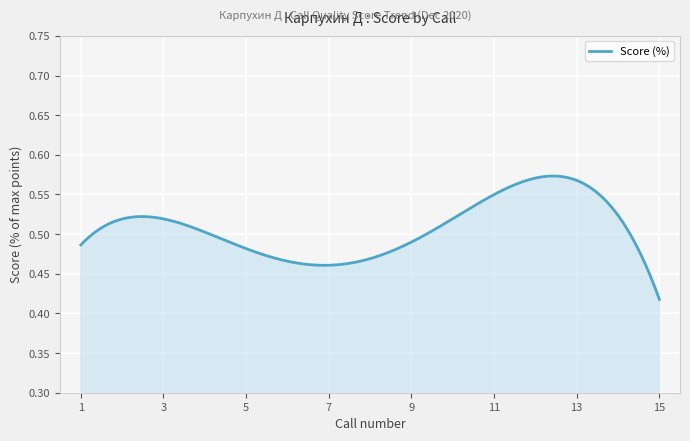

Does the chart have visible grid lines?

Yes